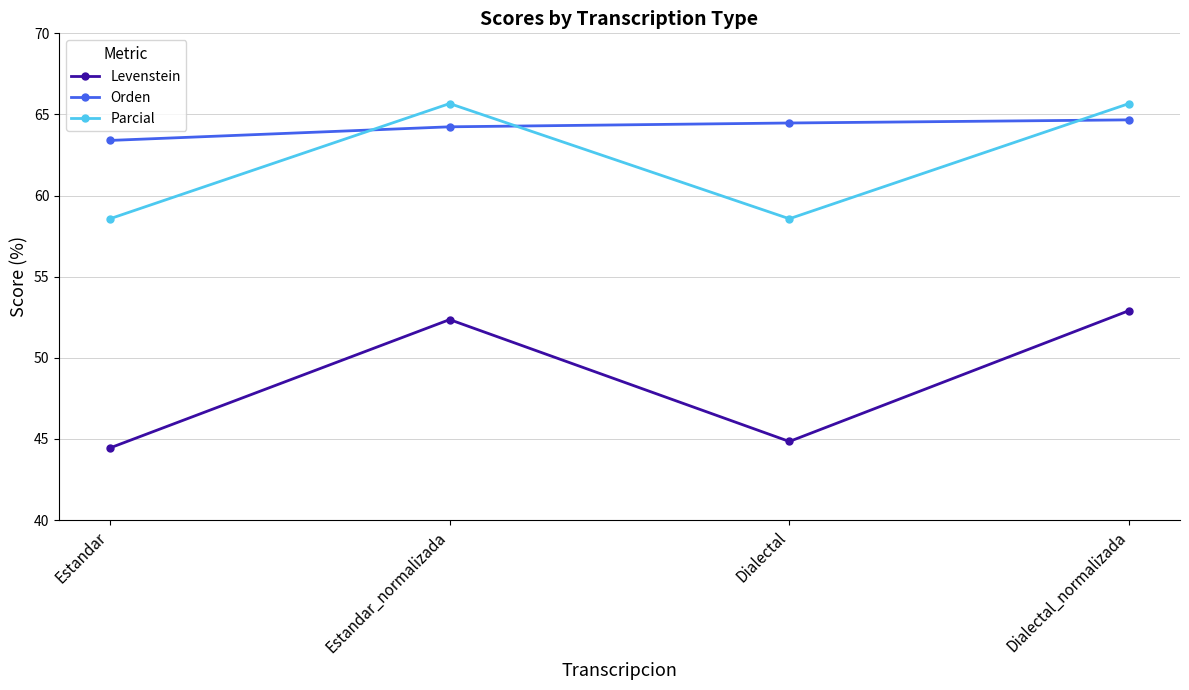

Is the value of Orden at Estandar greater than the value of Levenstein at Dialectal_normalizada?

Yes